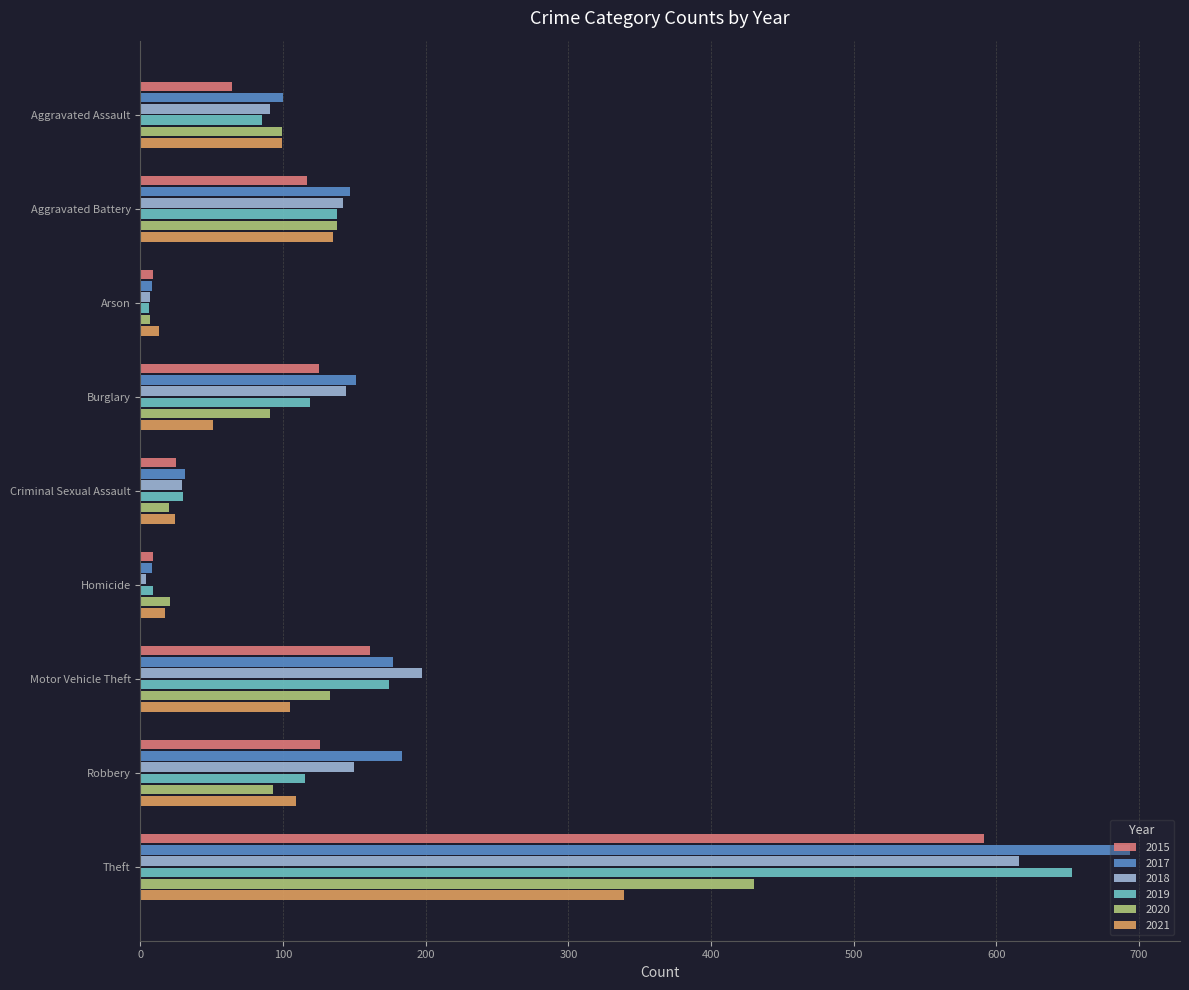

What is the sum of the 2015 values at Criminal Sexual Assault and Homicide?

34